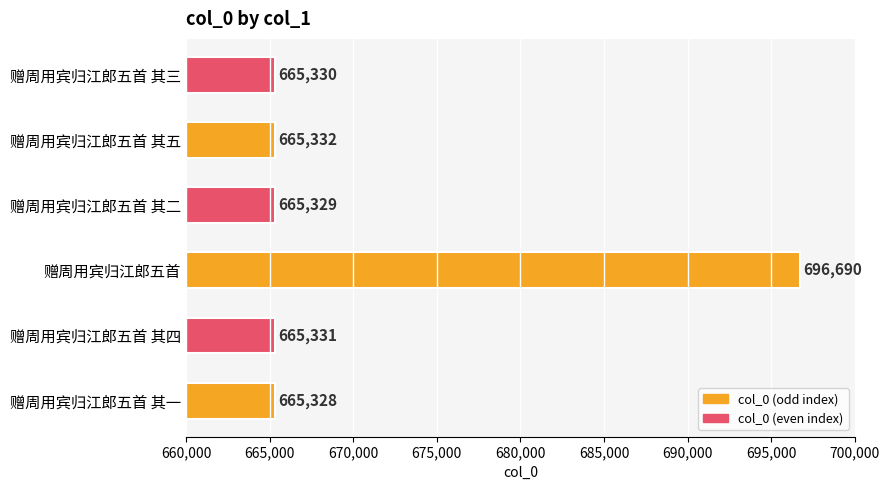

List the labels in order of value, largest first.

赠周用宾归江郎五首, 赠周用宾归江郎五首 其五, 赠周用宾归江郎五首 其四, 赠周用宾归江郎五首 其三, 赠周用宾归江郎五首 其二, 赠周用宾归江郎五首 其一